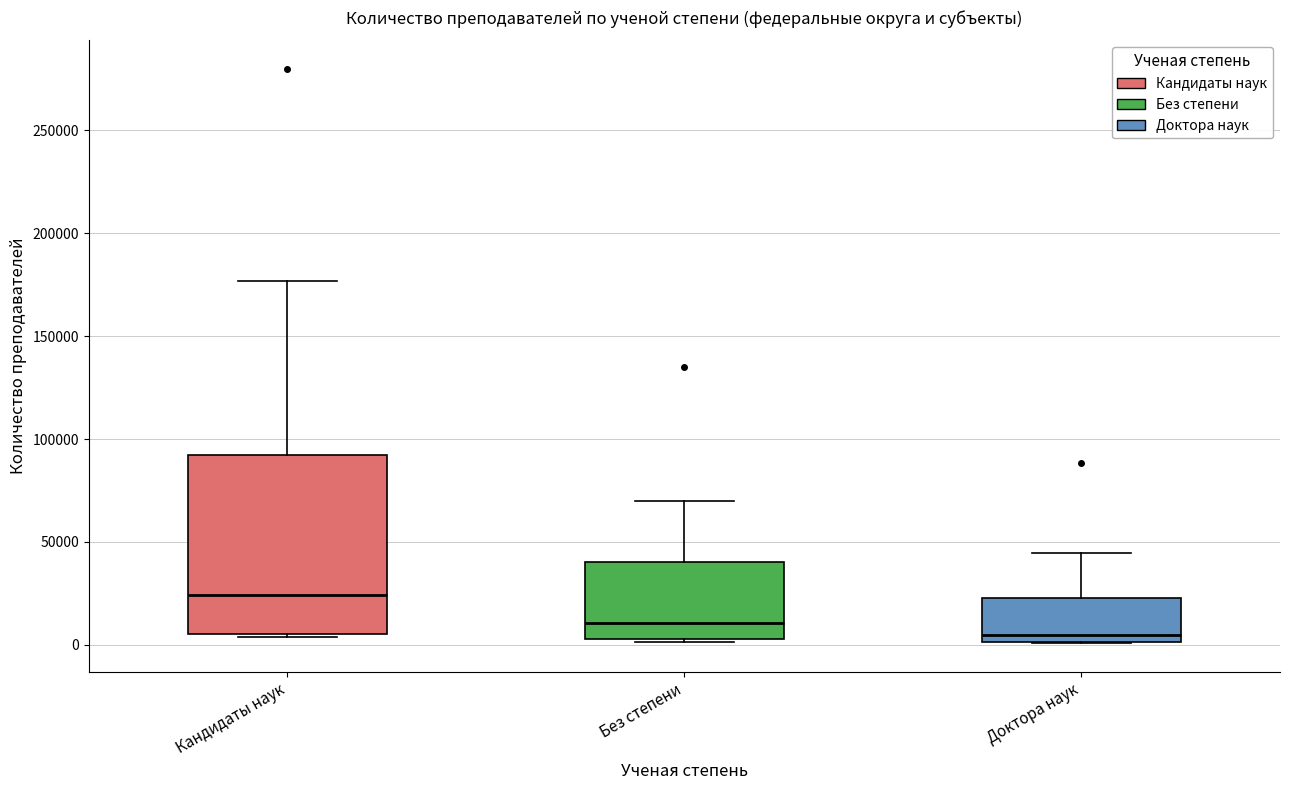

Reading left to right, transcribe this box plot: for each box, give where its median line is, the range the box spans, and where its two whiskers end, as read against the y-axis. The values are not printed on the chart, so give them approximately, as read against the axis.

Кандидаты наук: median 25000, box 5000 to 90000, whiskers 5000 (just below the box's lower edge) to 175000
Без степени: median 10000, box 5000 to 40000, whiskers 0 to 70000
Доктора наук: median 5000, box 0 to 25000, whiskers 0 to 45000